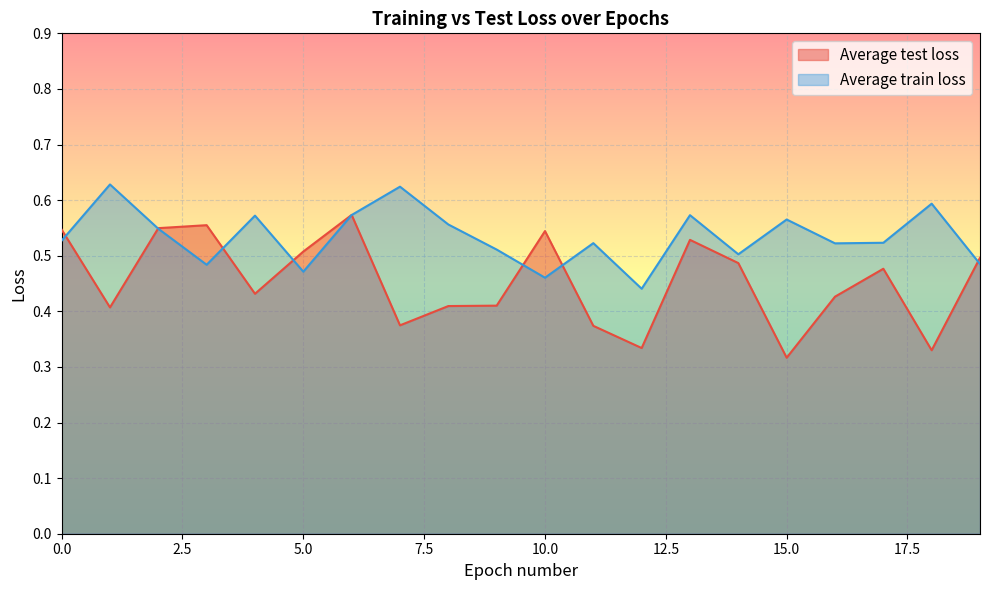

At how many categories does at least one series exceed 0?

20